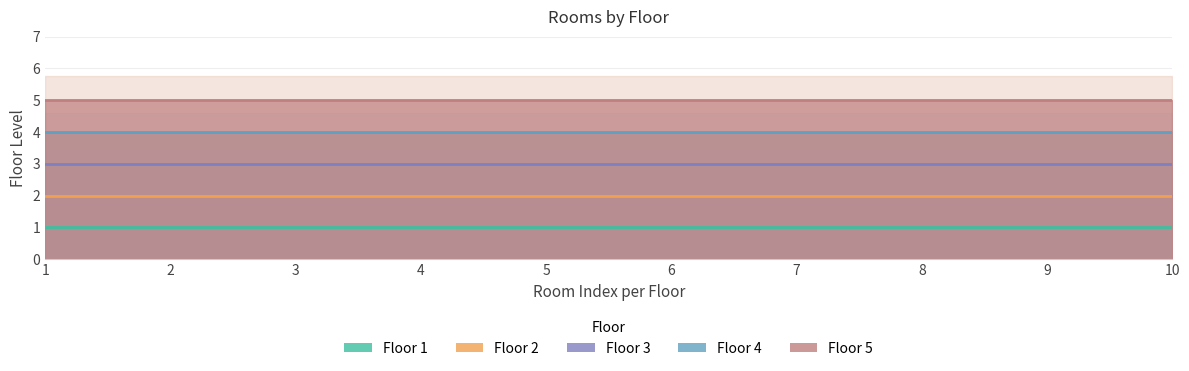

Between 2 and 4, which is larger?

2